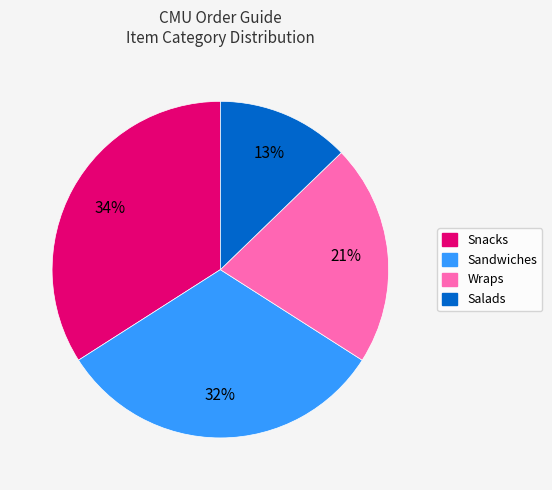

To the nearest percent, what is the difference between the largest and smallest slice percentages?

21%